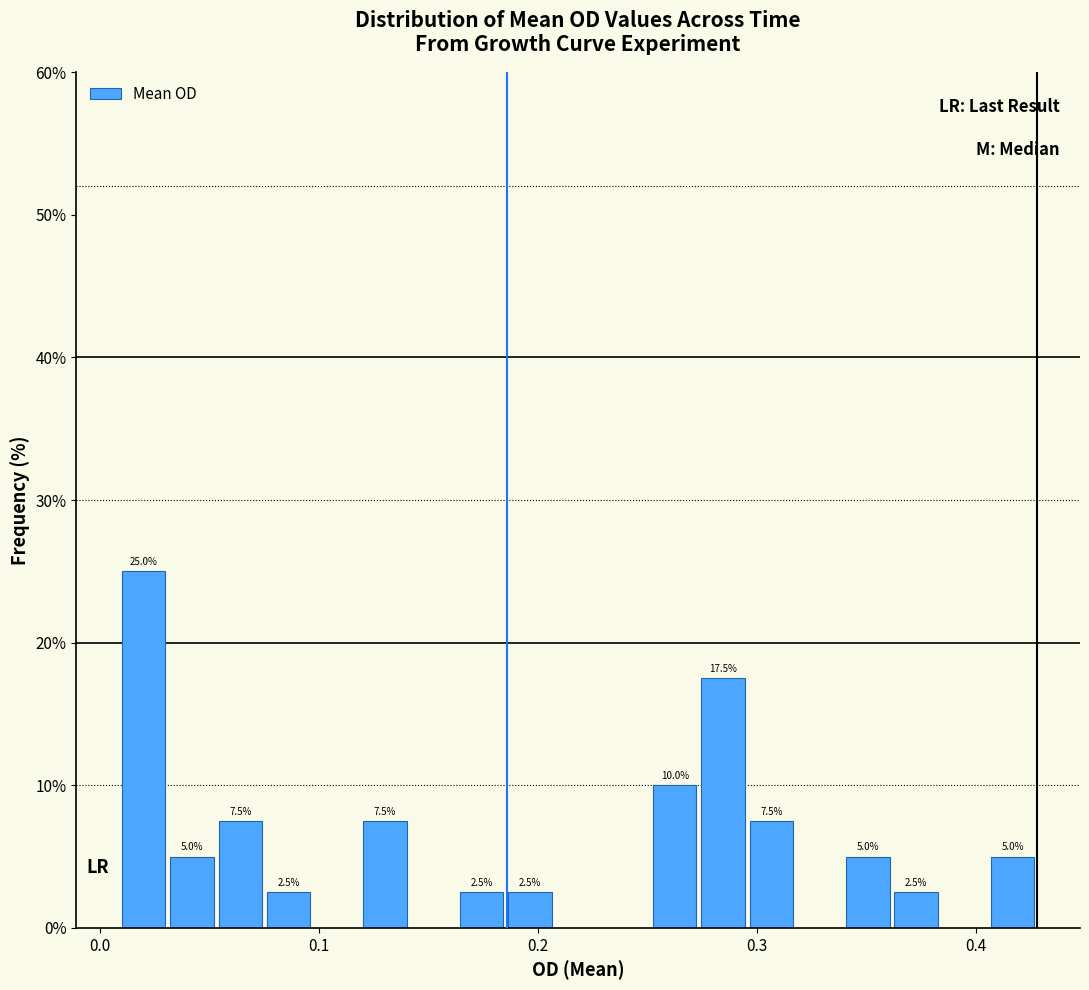

Read against the x-axis, roughly where is the centre of the tallest bar?

0.02